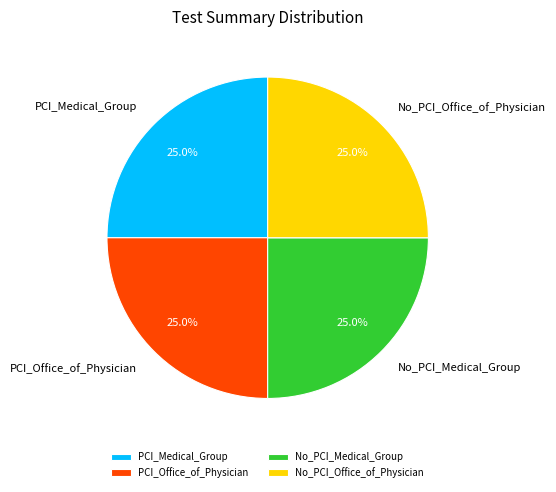

Count the number of slices in the pie.

4